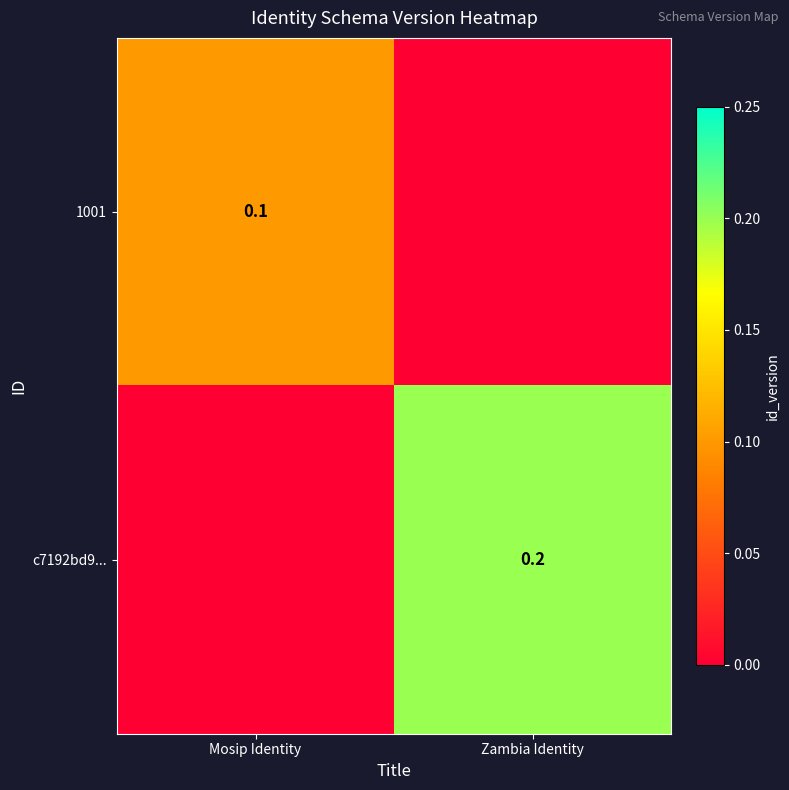

Which label corresponds to the smallest value in the chart?

Zambia Identity